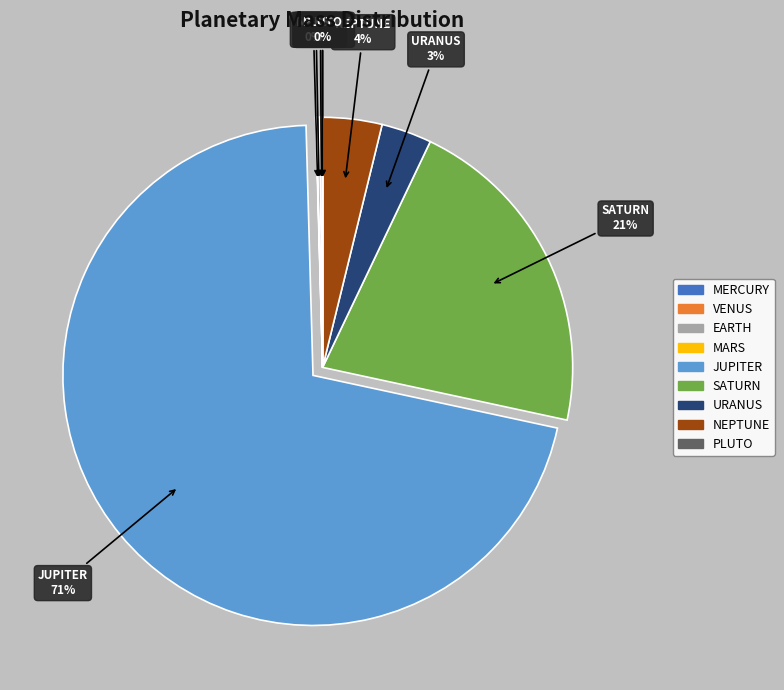

What is the largest slice in the pie chart?

JUPITER